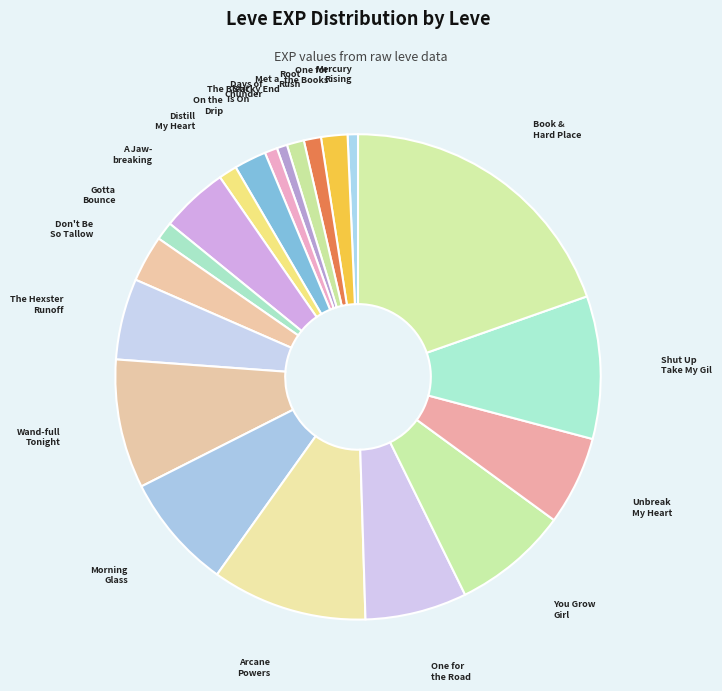

Which slice is the smallest?

Mercury Rising